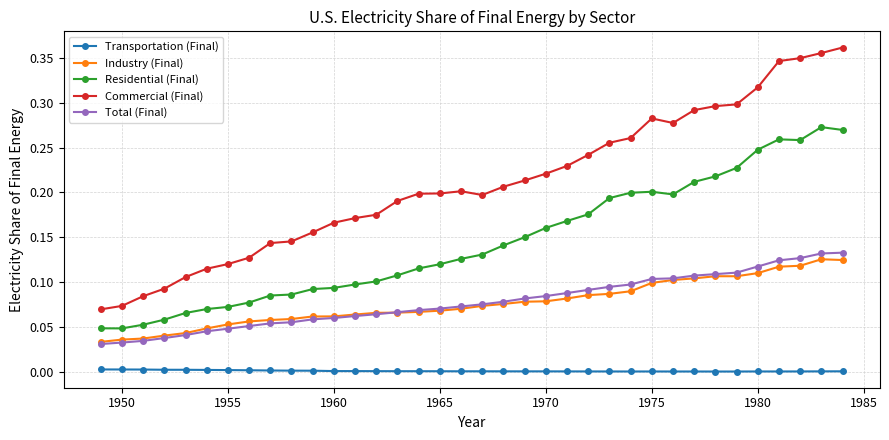

Which series has the largest total across all categories?

Commercial (Final)